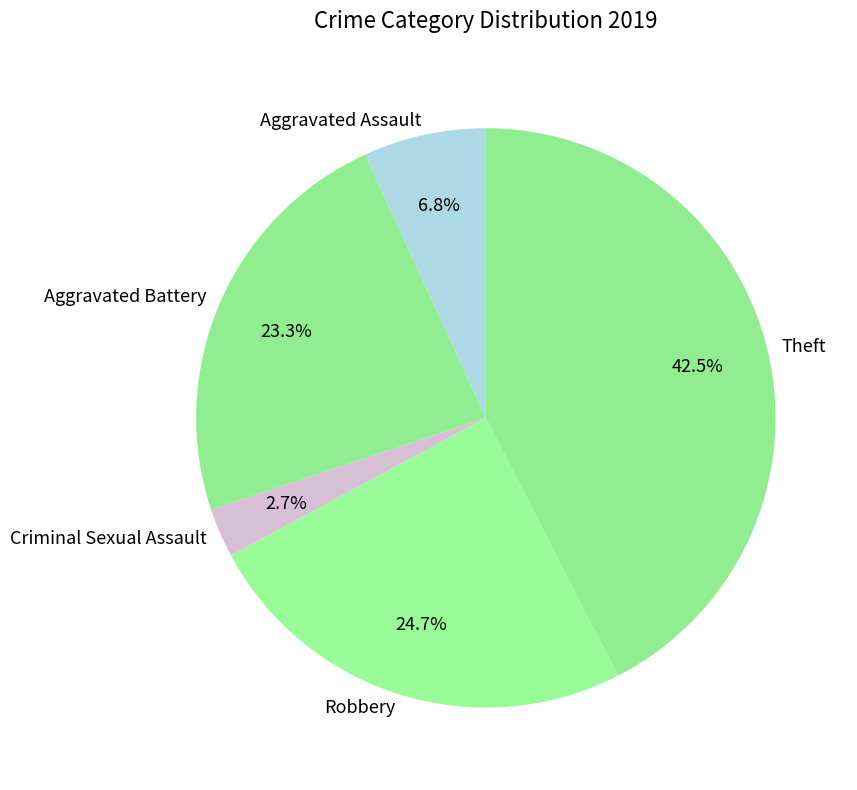

Rank the categories by value from lowest to highest.

Criminal Sexual Assault, Aggravated Assault, Aggravated Battery, Robbery, Theft